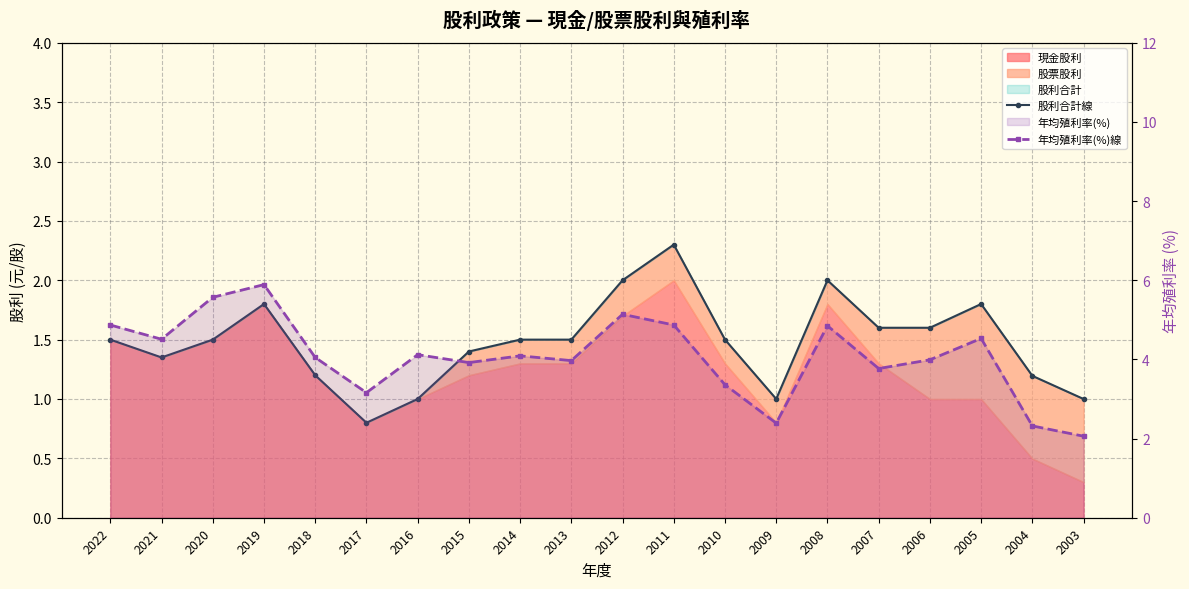

True or false: 年均殖利率(%)線 and 股利合計線 cross at least once.

False